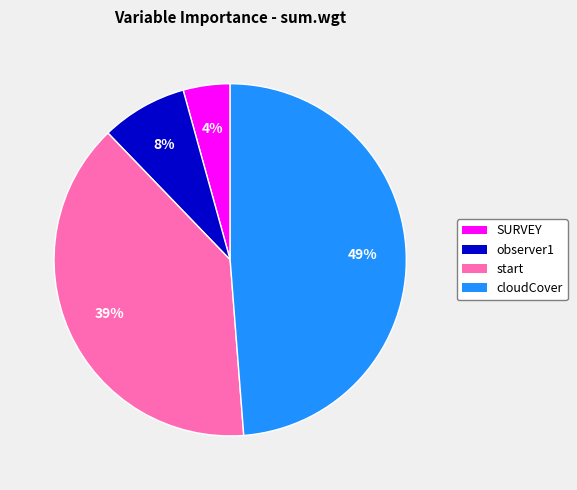

What percentage is the start slice, to the nearest percent?

39%